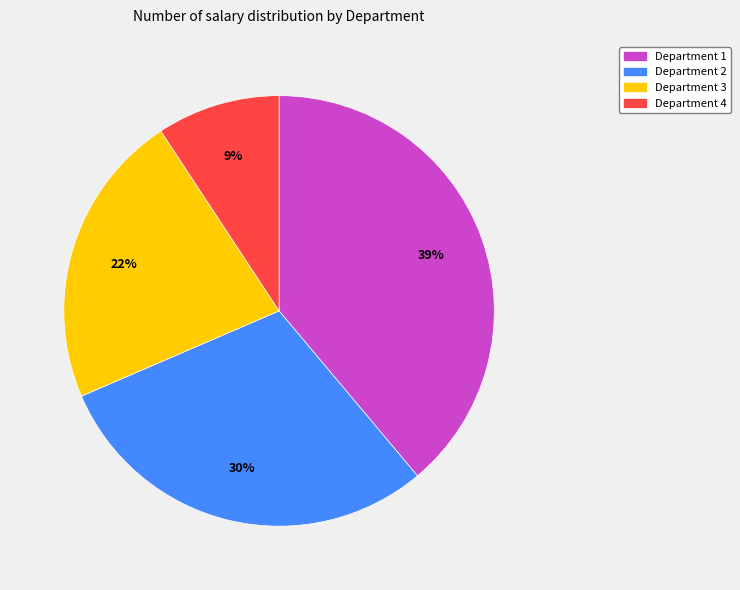

Between Department 1 and Department 4, which is larger?

Department 1